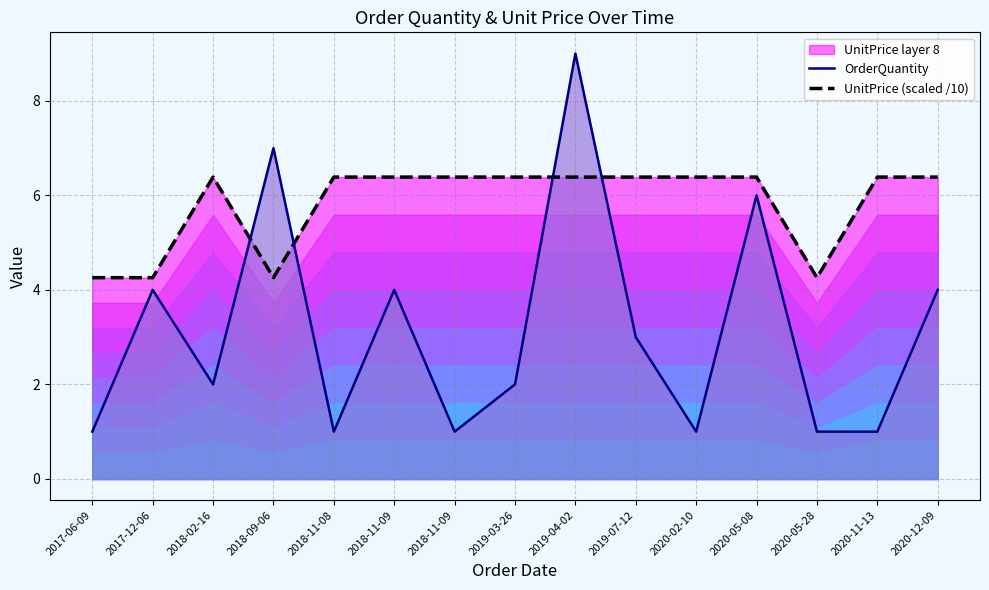

List the series in order of their peak value, highest first.

OrderQuantity, UnitPrice (scaled /10)